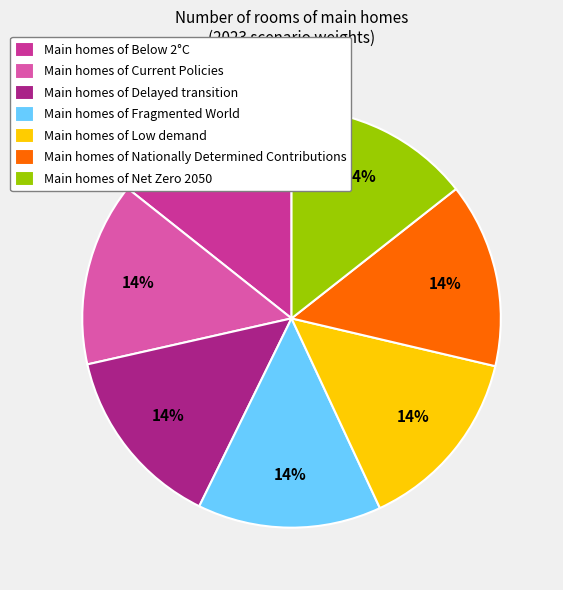

What percentage is the Main homes of Fragmented World slice, to the nearest percent?

14%